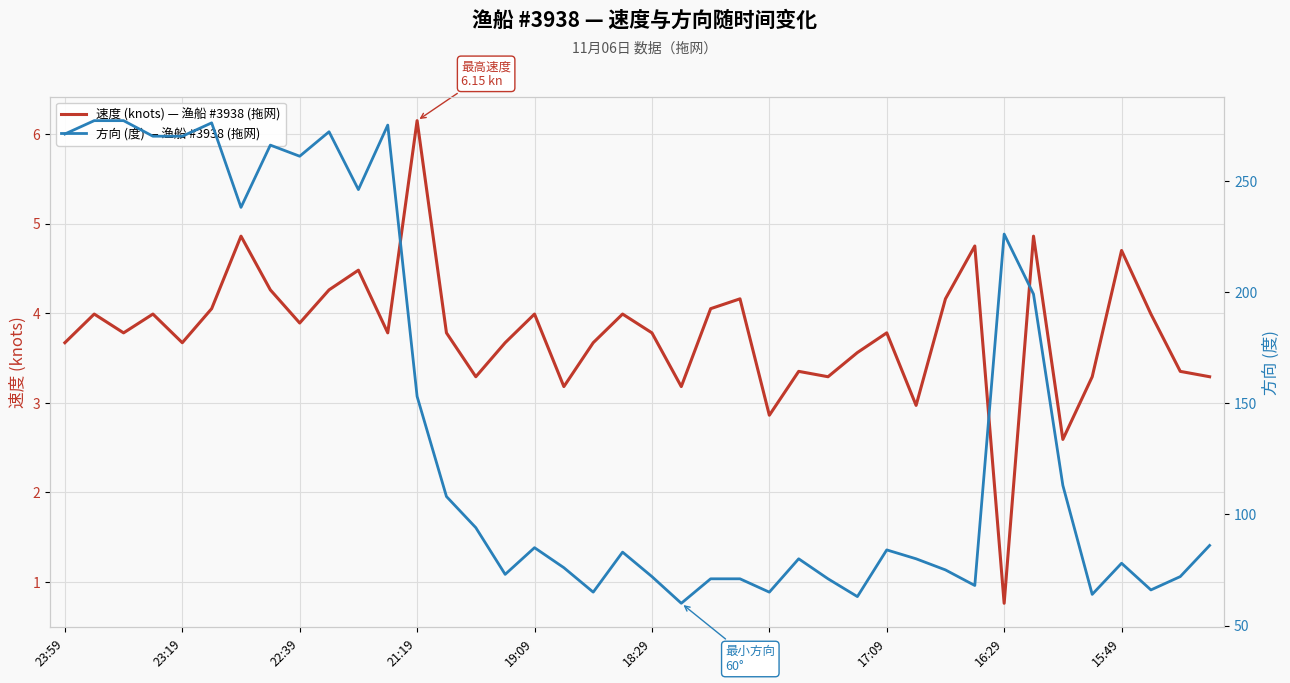

What is the highest value of the 速度 (knots) — 渔船 #3938 (拖网) series?

6.2